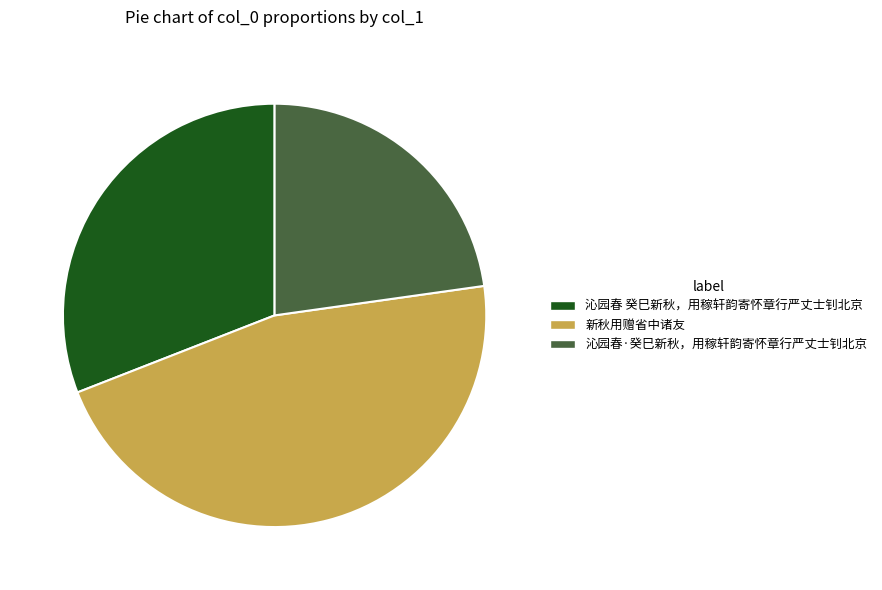

Combined, do 新秋用赠省中诸友 and 沁园春 癸巳新秋，用稼轩韵寄怀章行严丈士钊北京 account for over 50%?

Yes